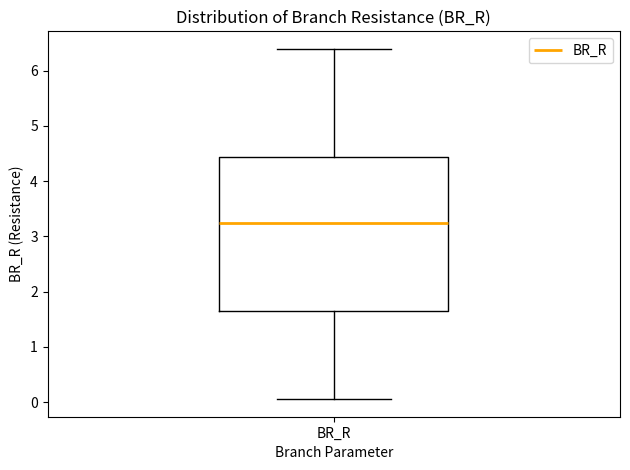

Where does the lower whisker of the box for BR_R end on the y-axis? The values are not printed on the chart, so give them approximately, as read against the axis.

0.1